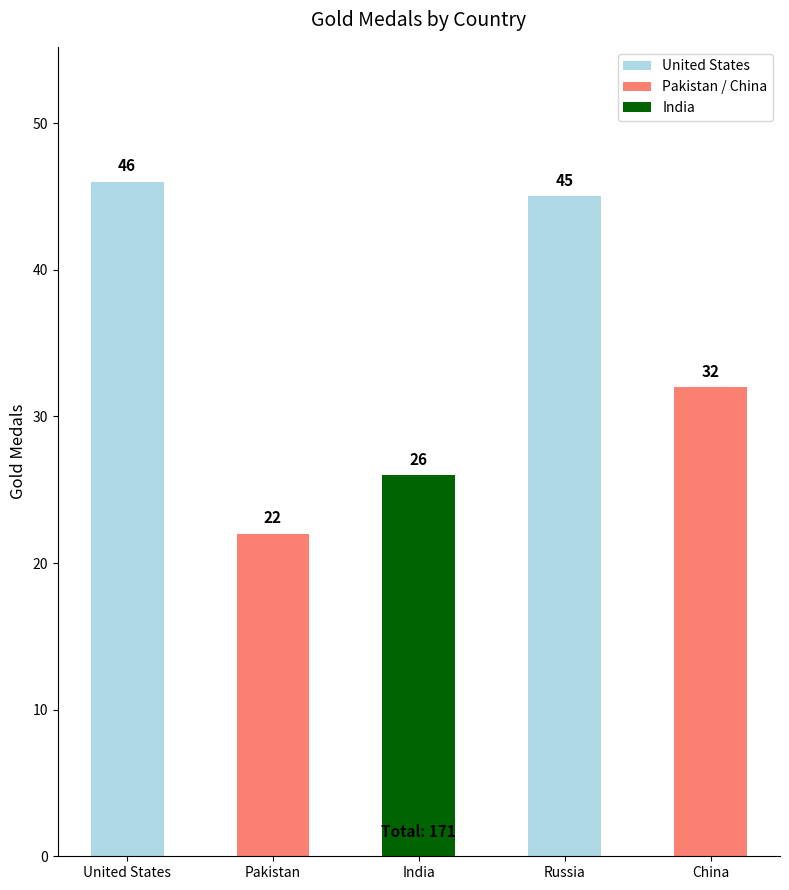

Which category has the highest value across all series?

United States